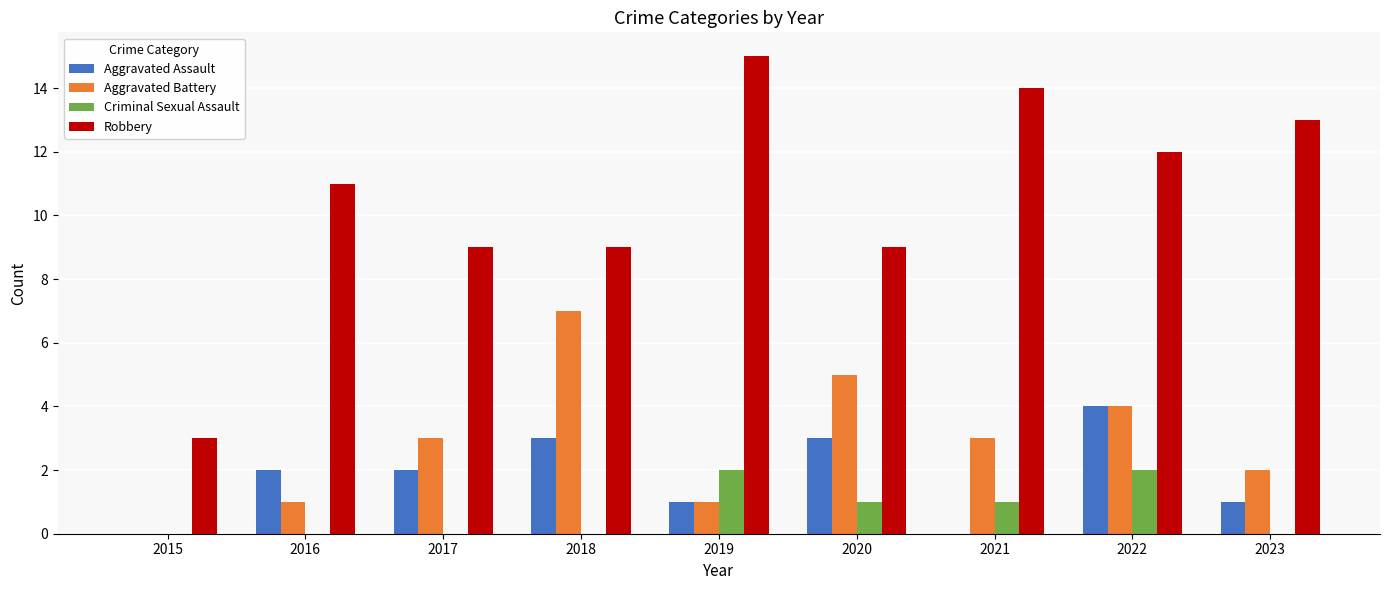

Which series has the largest total across all categories?

Robbery